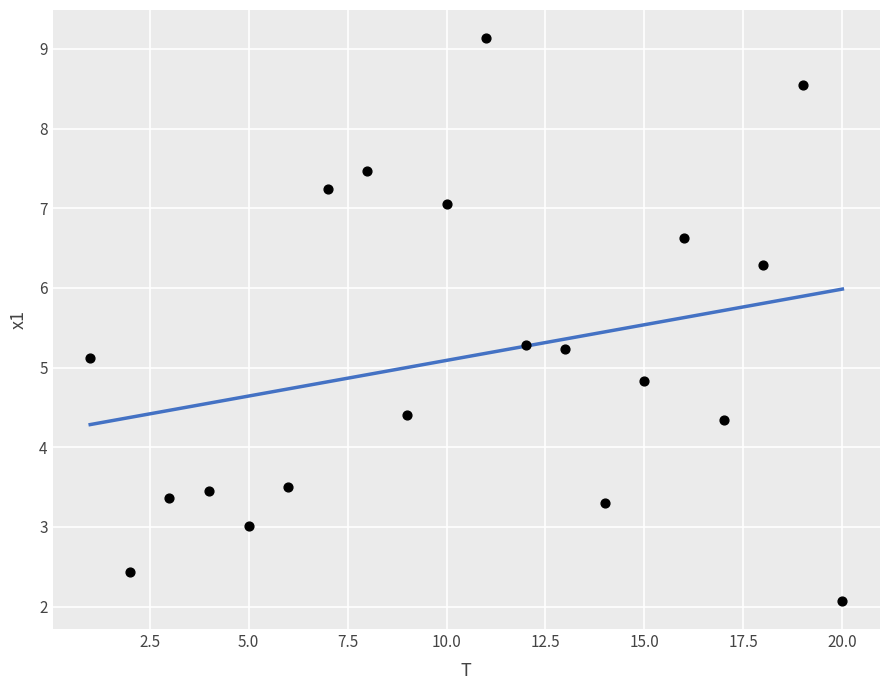

What is the range of X values (max minus min)?

19.0